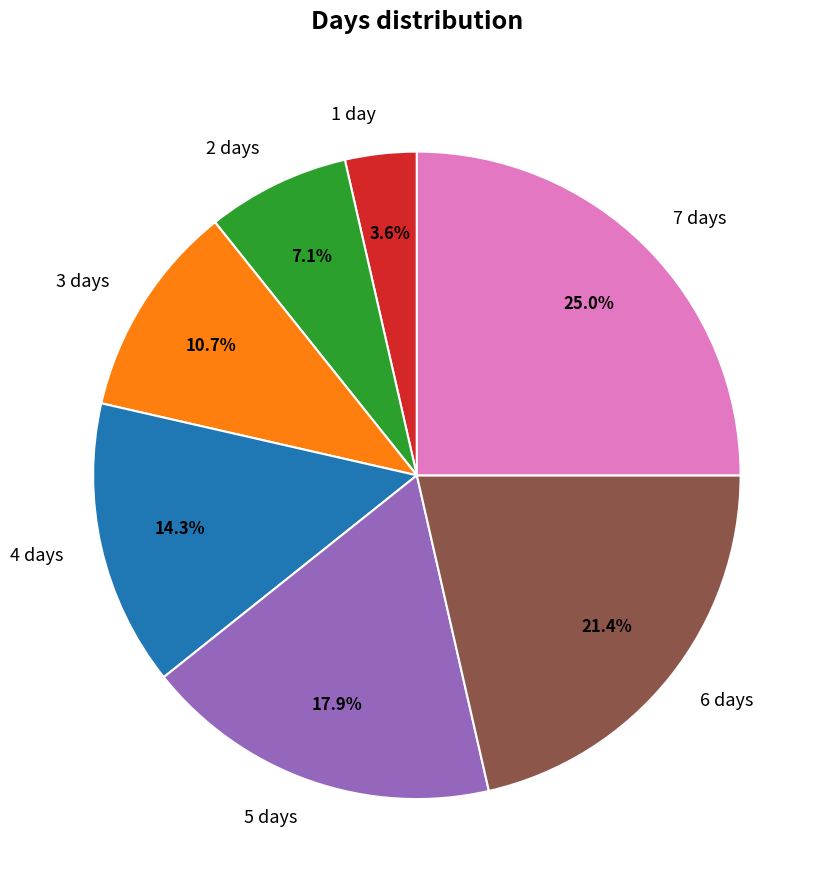

How many segments does this pie chart have?

7